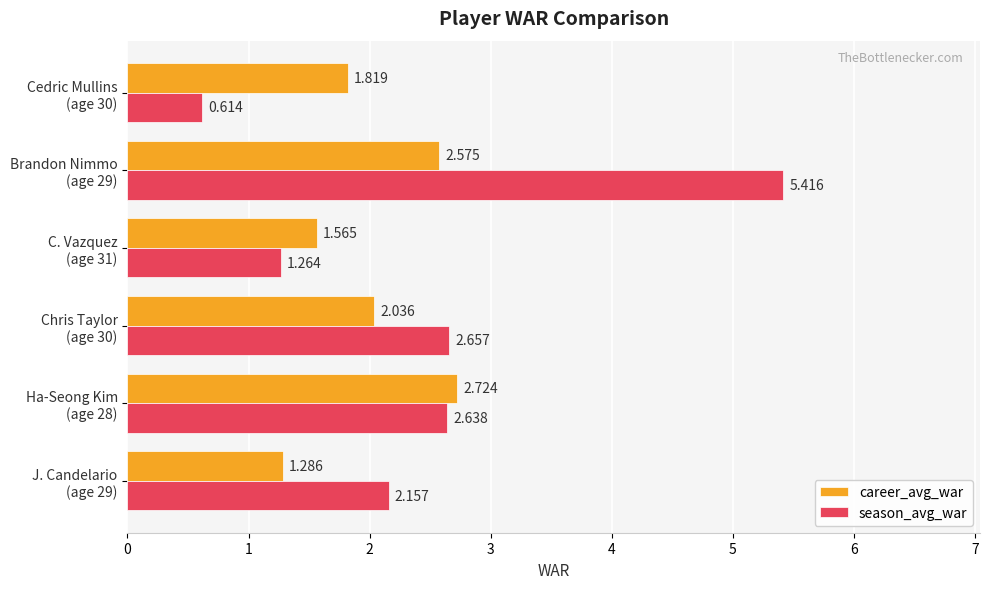

Rank the series by their maximum value, from highest to lowest.

season_avg_war, career_avg_war